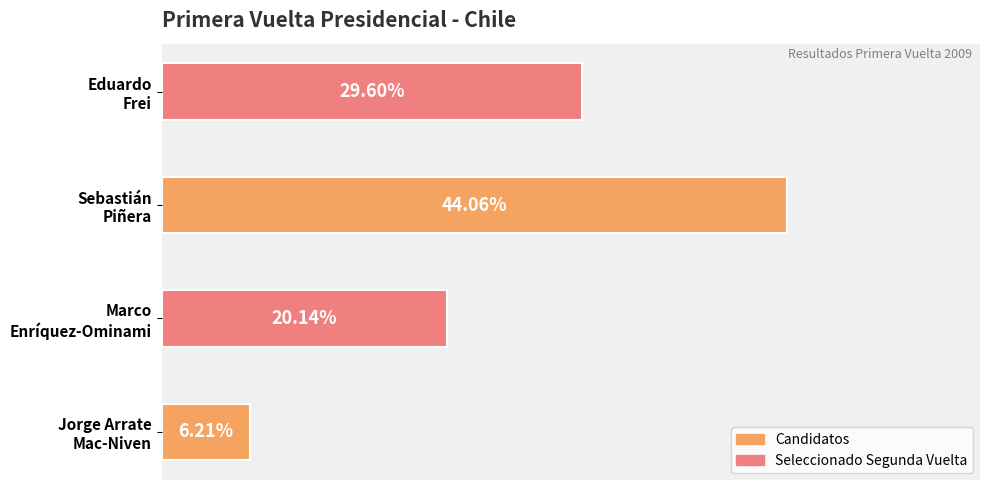

Does the chart contain any negative values?

No